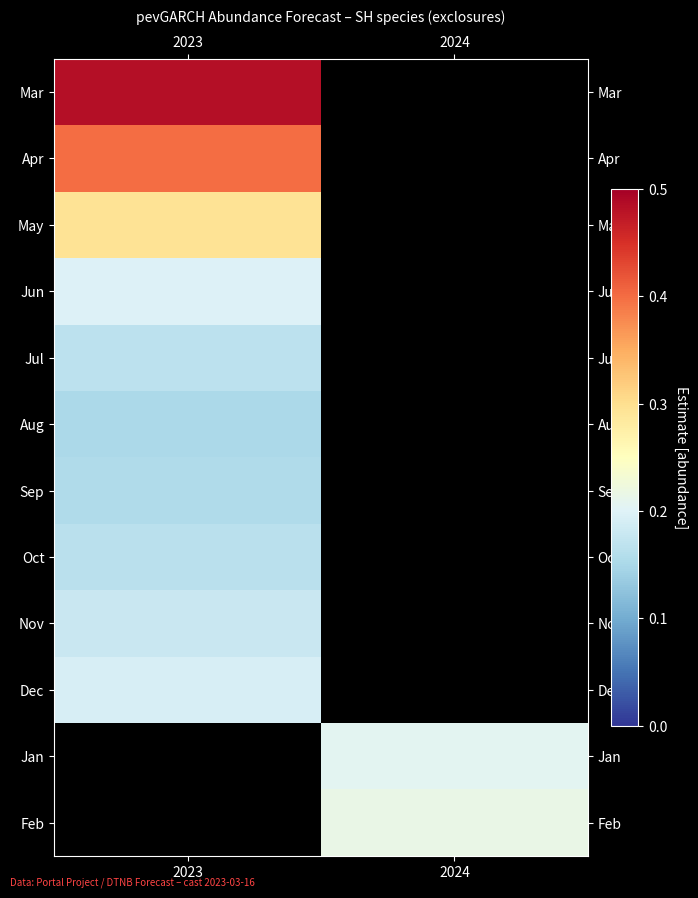

Which category has the lowest value across all series?

2023